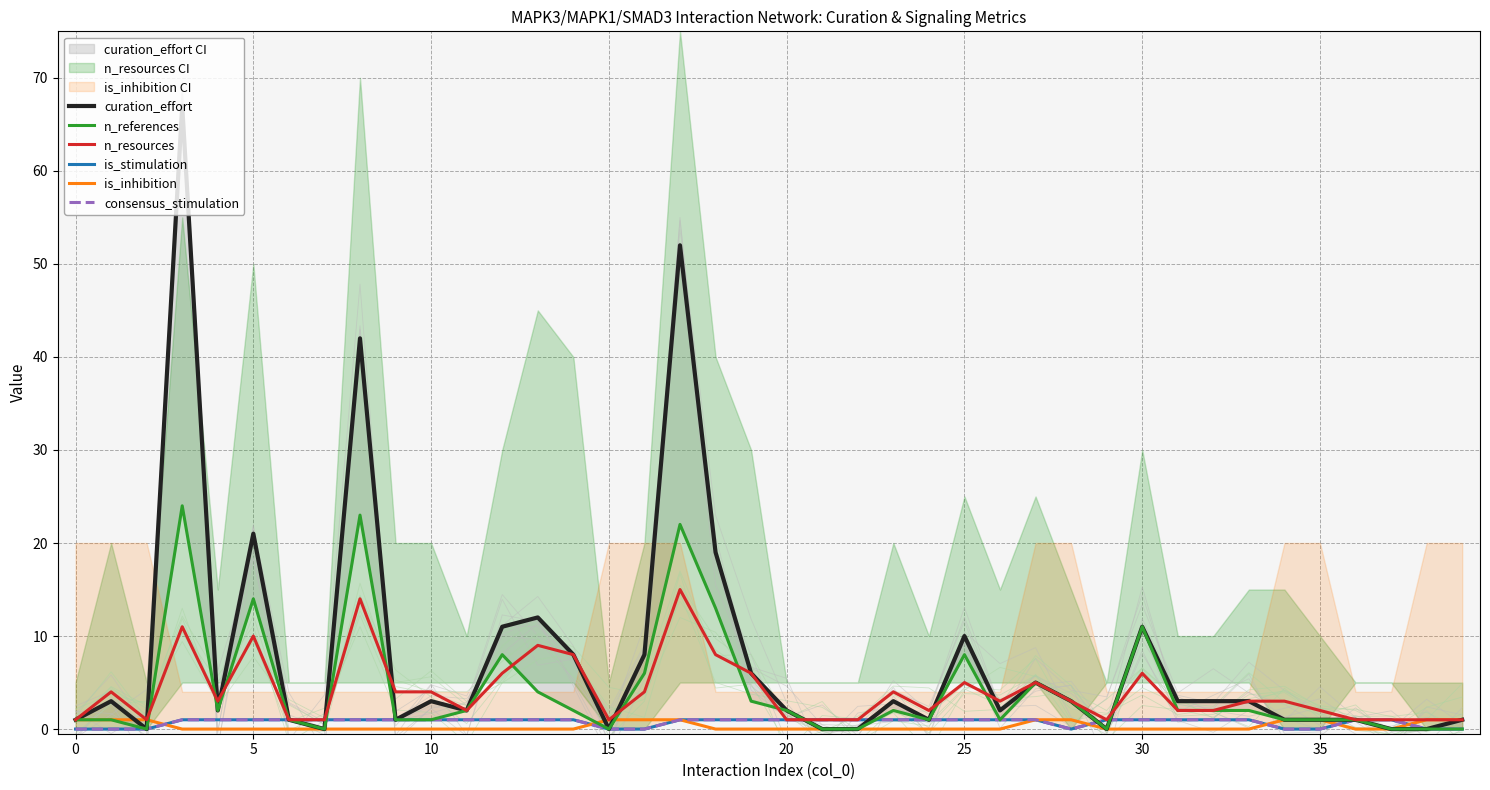

What is the label of the 28th point from the left?

27